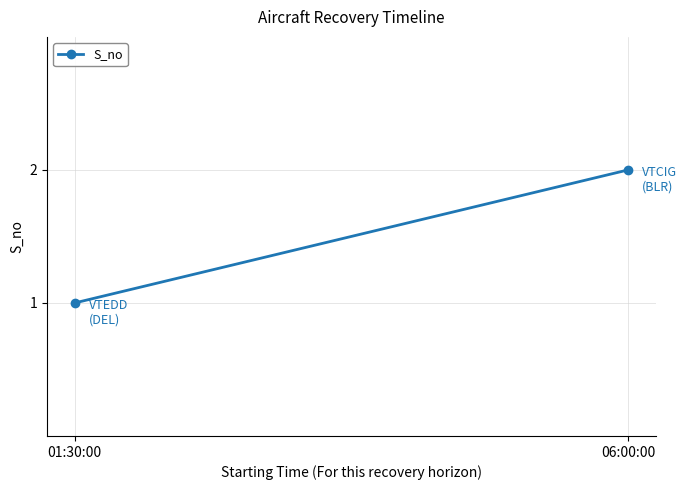

Approximately how many times larger is the value at 06:00:00 compared to 01:30:00?

2.0